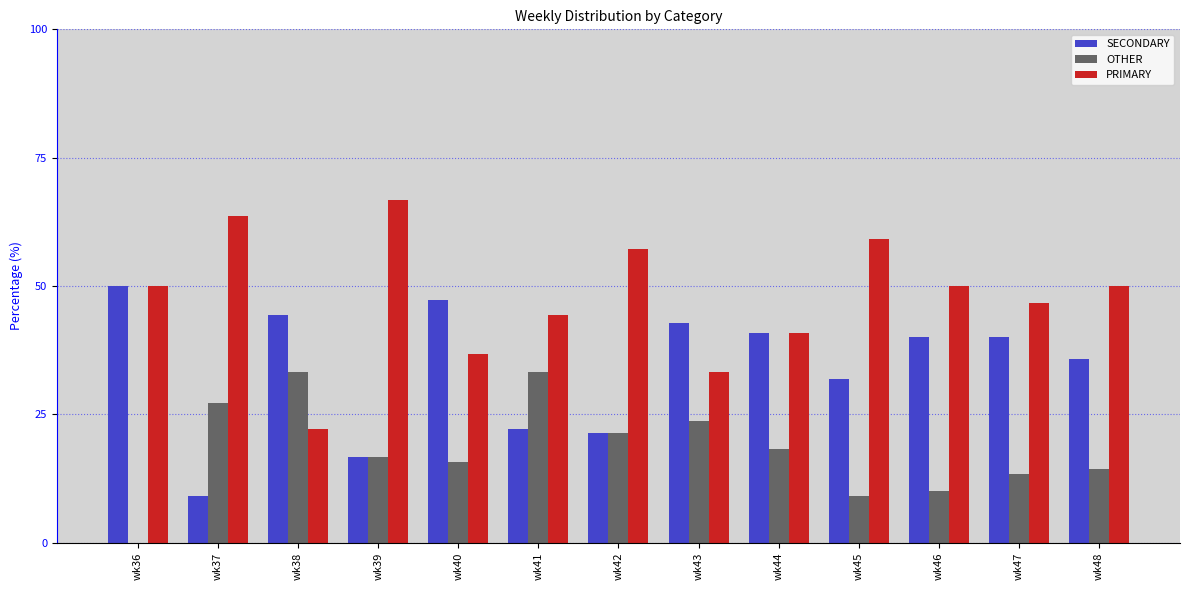

The SECONDARY series shows 47.9 at wk48. True or false?

False